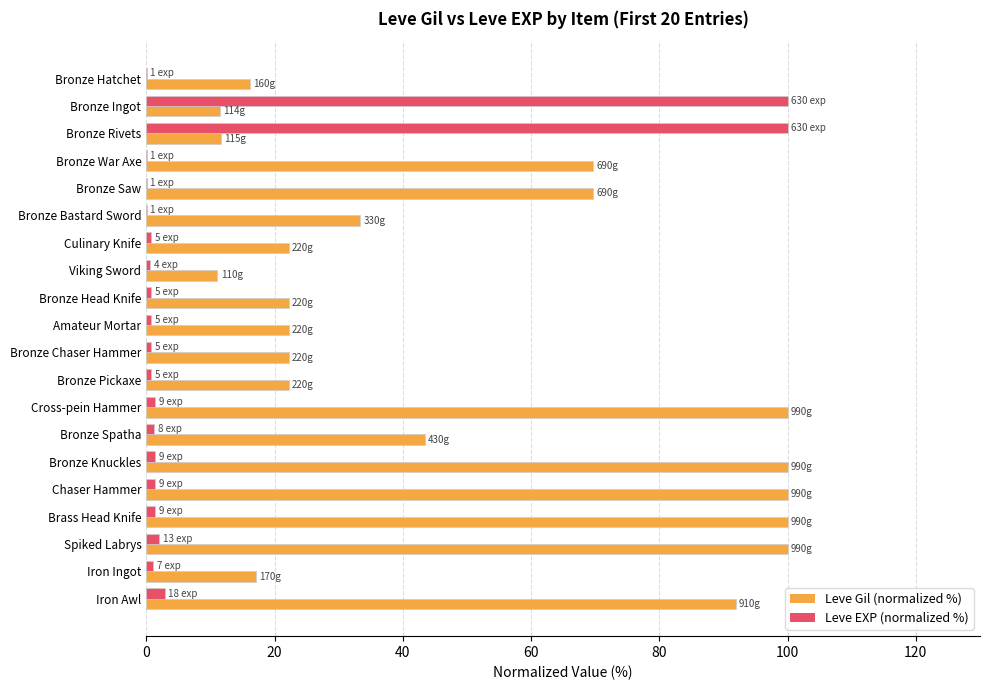

True or false: Leve Gil (normalized %) has a value of 100.0 at Chaser Hammer.

True